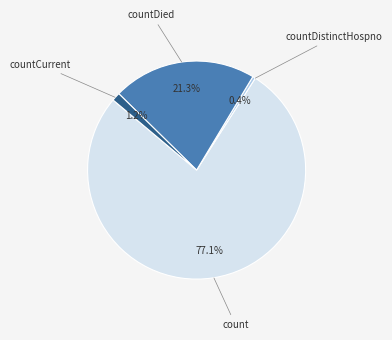

Is there a majority slice in this chart?

Yes